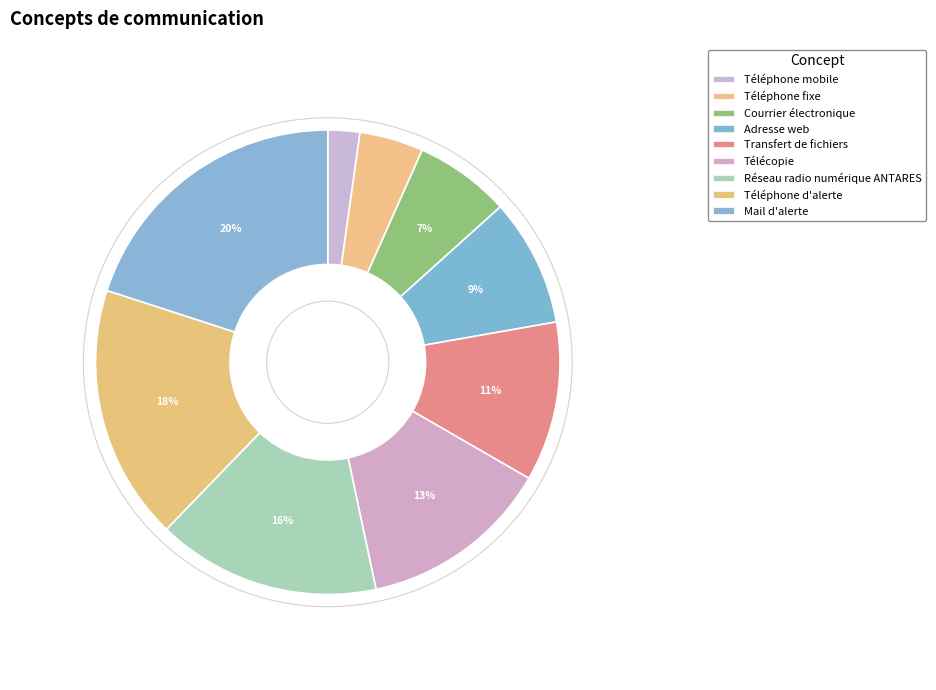

Between Adresse web and Télécopie, which is larger?

Télécopie